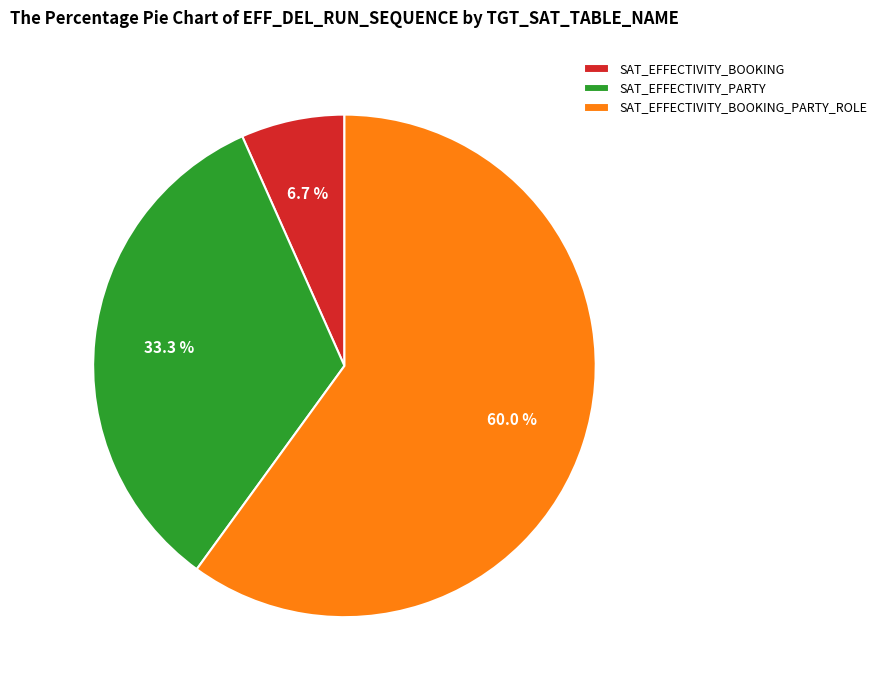

To the nearest percent, what portion does SAT_EFFECTIVITY_BOOKING_PARTY_ROLE represent?

60%